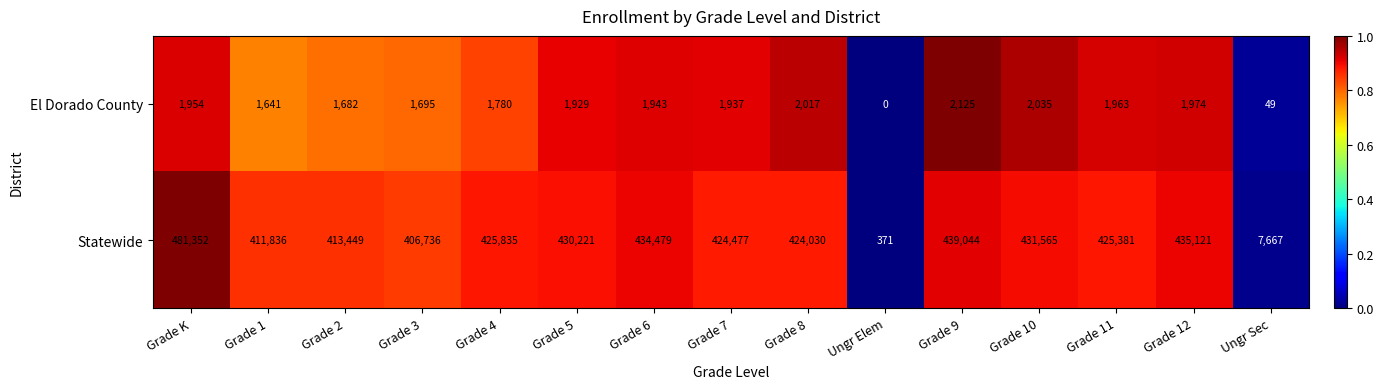

Between Grade 10 and Grade 11, which series saw the biggest shift?

Statewide